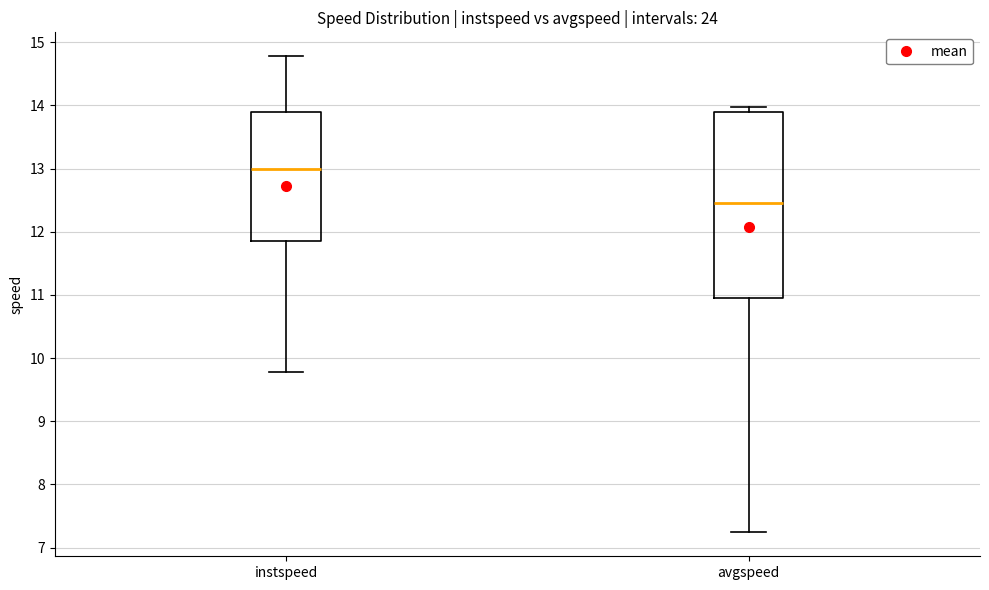

Reading left to right, transcribe this box plot: for each box, give where its median line is, the range the box spans, and where its two whiskers end, as read against the y-axis. The values are not printed on the chart, so give them approximately, as read against the axis.

instspeed: median 13.0, box 11.8 to 13.9, whiskers 9.8 to 14.8
avgspeed: median 12.5, box 11.0 to 13.9, whiskers 7.2 to 14.0